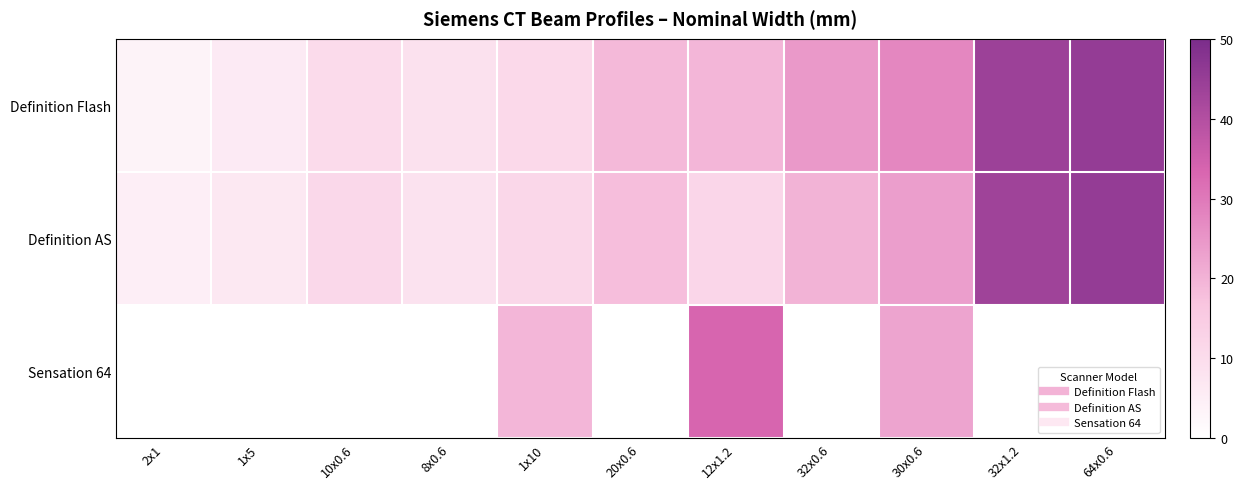

At 30x0.6, list the series in order from largest to smallest.

Definition Flash, Definition AS, Sensation 64